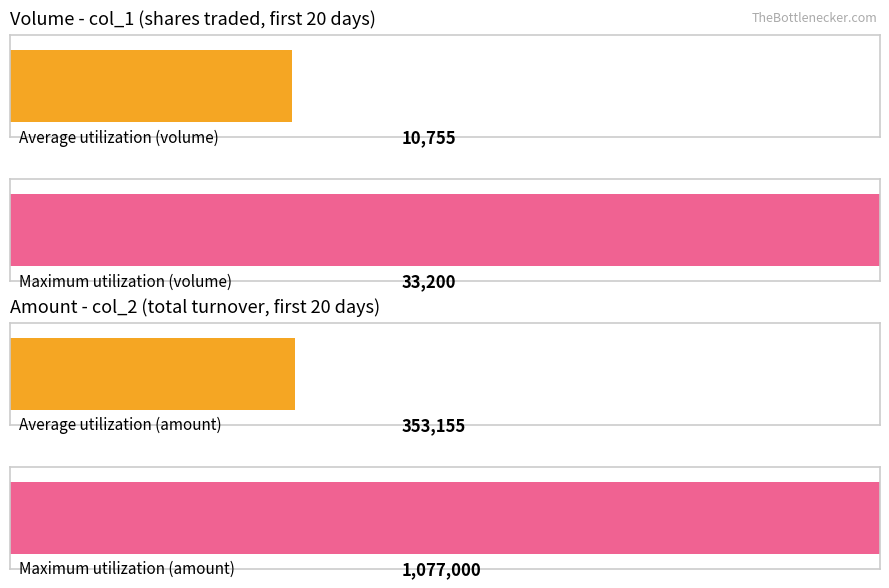

Is it true that col_1 equals 16754 at 105/06/17?

False